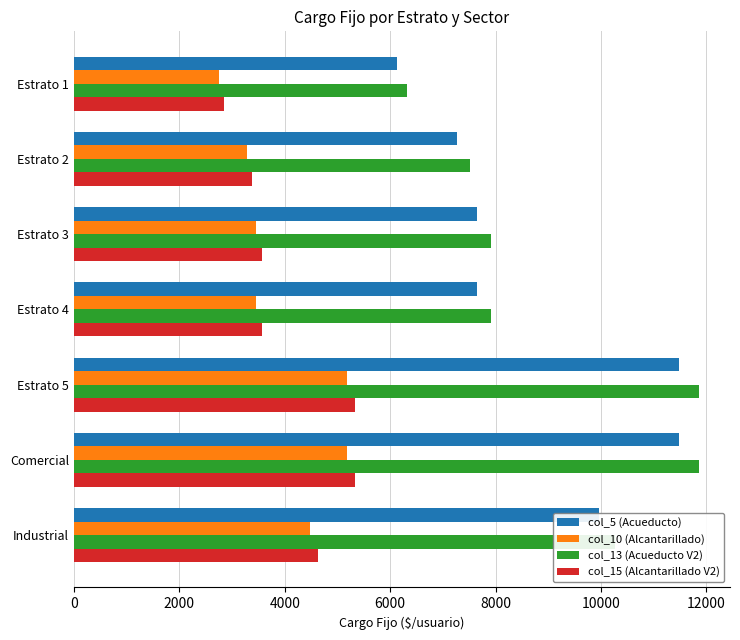

What is the greatest value displayed?

11857.0